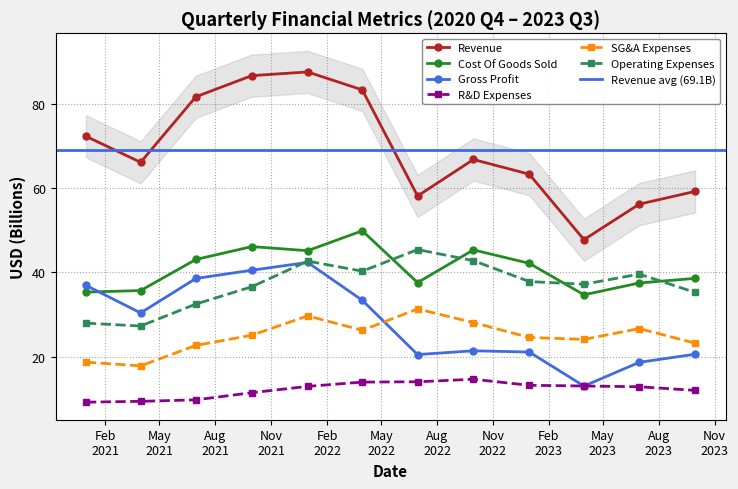

What is the difference between the second highest and second lowest values in the Gross Profit series?

21.8